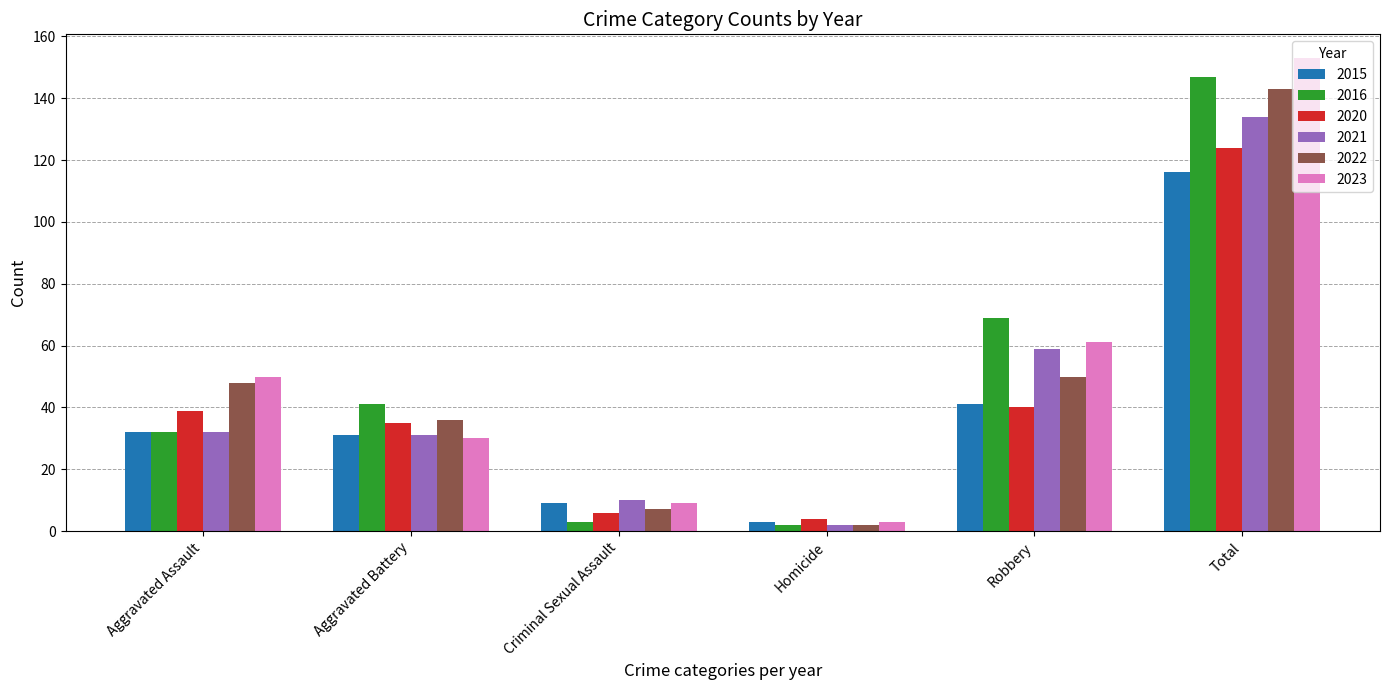

What is the sum of the 2015 values at Aggravated Battery and Total?

147